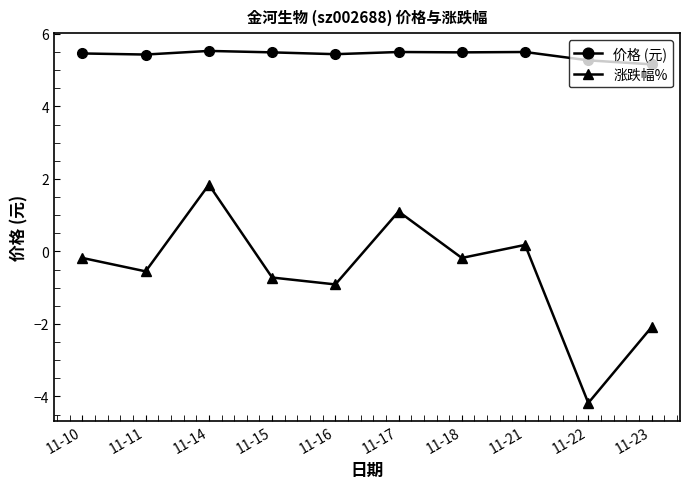

What is the lowest value of the 涨跌幅% series?

-4.2